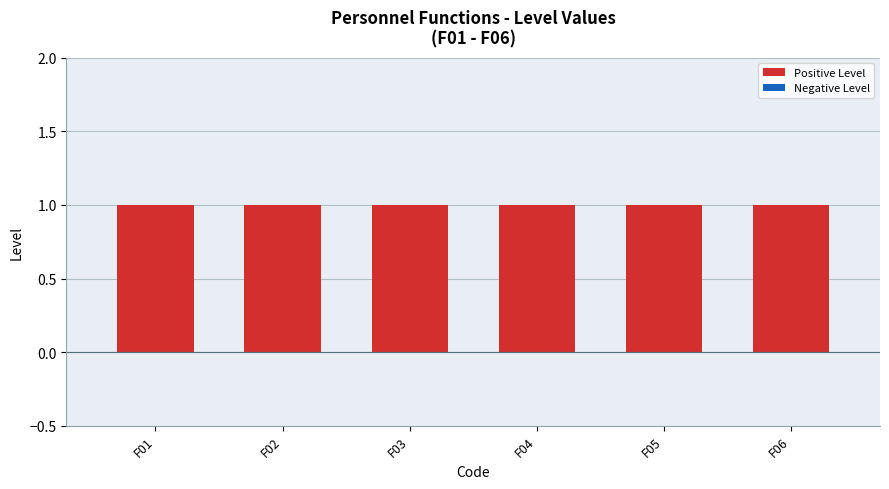

Is the value of Positive Level at F04 greater than the value of Negative Level at F02?

Yes